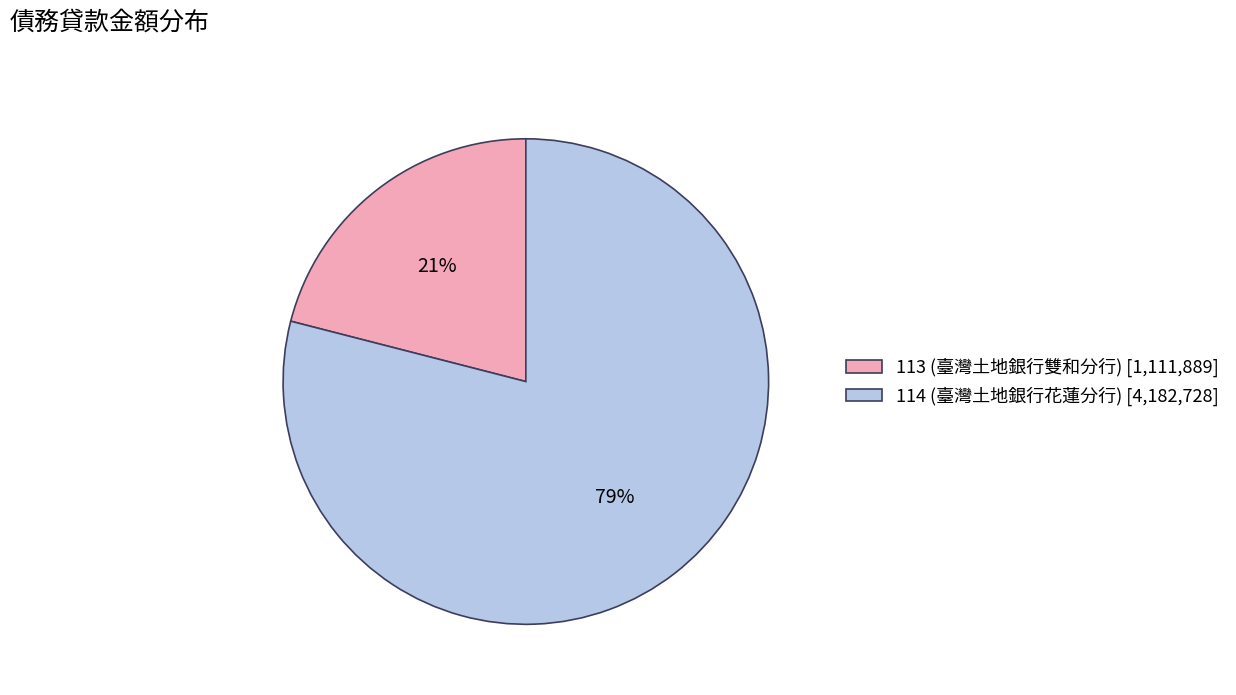

What is the ratio of the value at 114 (臺灣土地銀行花蓮分行) [4,182,728] to the value at 113 (臺灣土地銀行雙和分行) [1,111,889]?

3.8